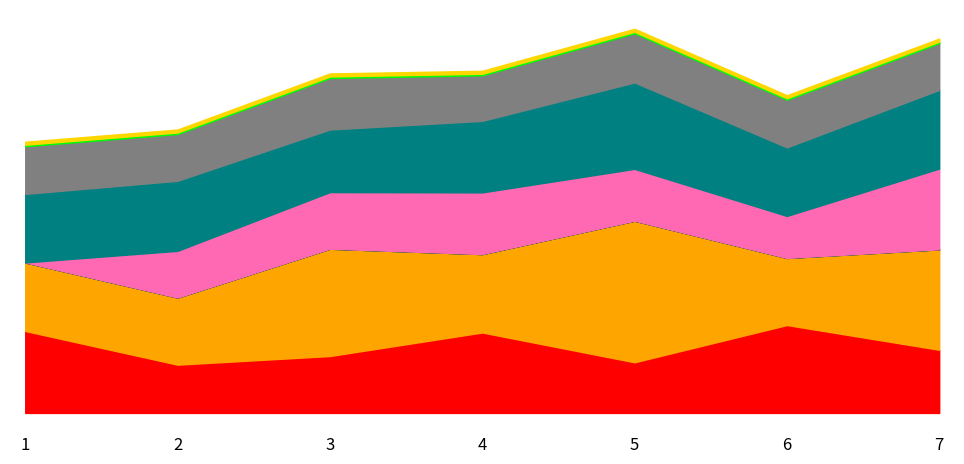

Which category has the lowest value in the FT_Odds_A series?

2